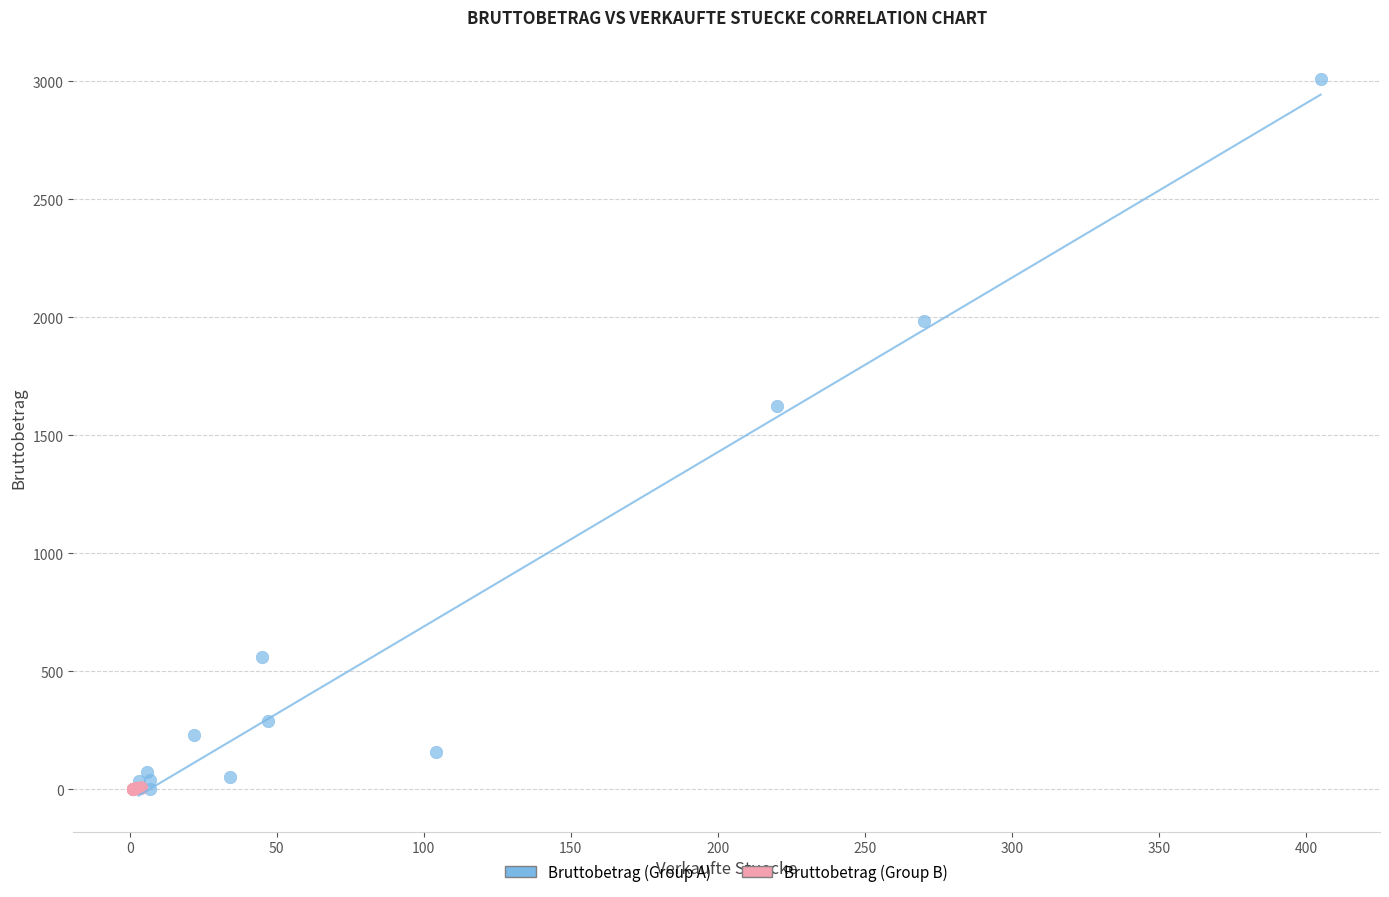

Which series has the widest spread of Y values?

Bruttobetrag (Group A)